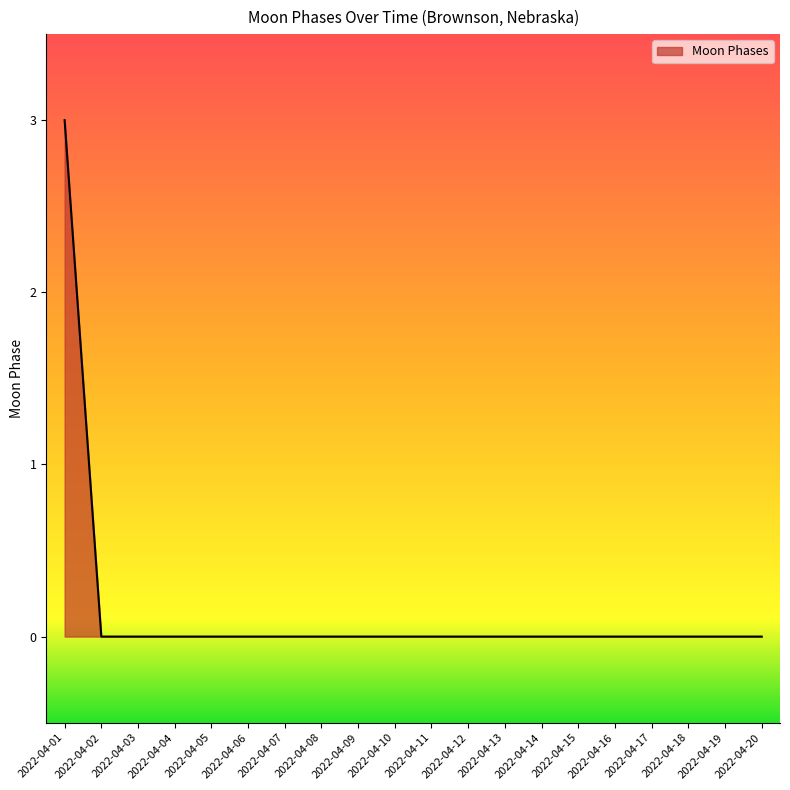

Does the chart have visible grid lines?

No